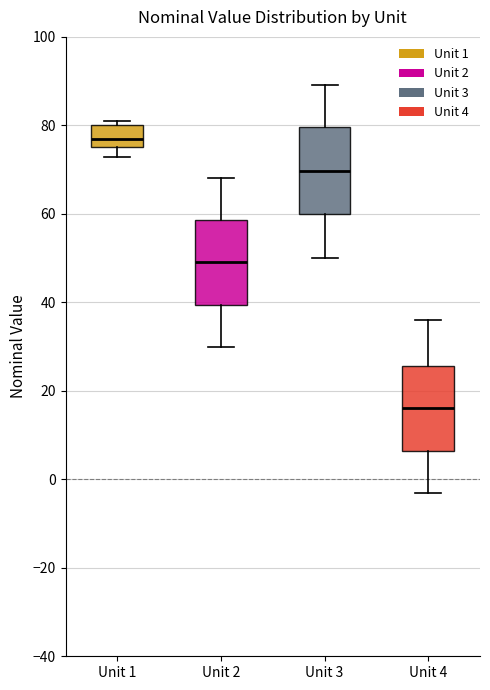

Reading left to right, read every box against the y-axis: the position of its median line, the range the box covers, and the ends of its whiskers. The values are not printed on the chart, so give them approximately, as read against the axis.

Unit 1: median 76 (just above the box's lower edge), box 76 to 80, whiskers 72 to 82
Unit 2: median 50, box 40 to 58, whiskers 30 to 68
Unit 3: median 70, box 60 to 80, whiskers 50 to 90
Unit 4: median 16, box 6 to 26, whiskers -4 to 36